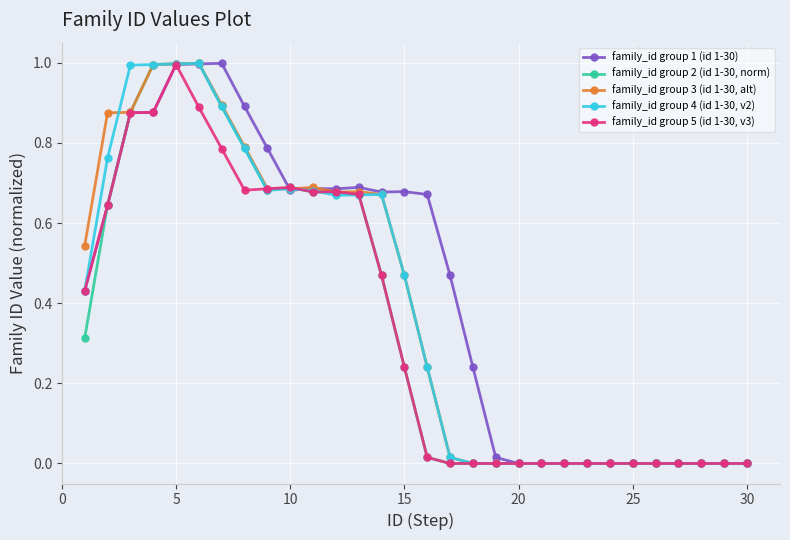

What is the greatest value displayed?

1.0